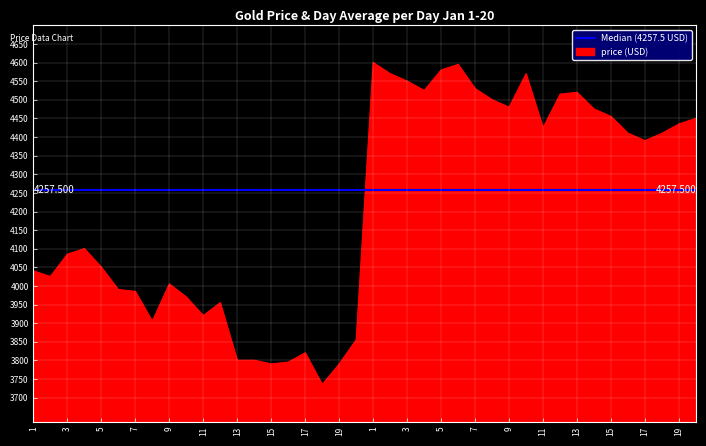

What is the label of the 22nd point from the left?

2